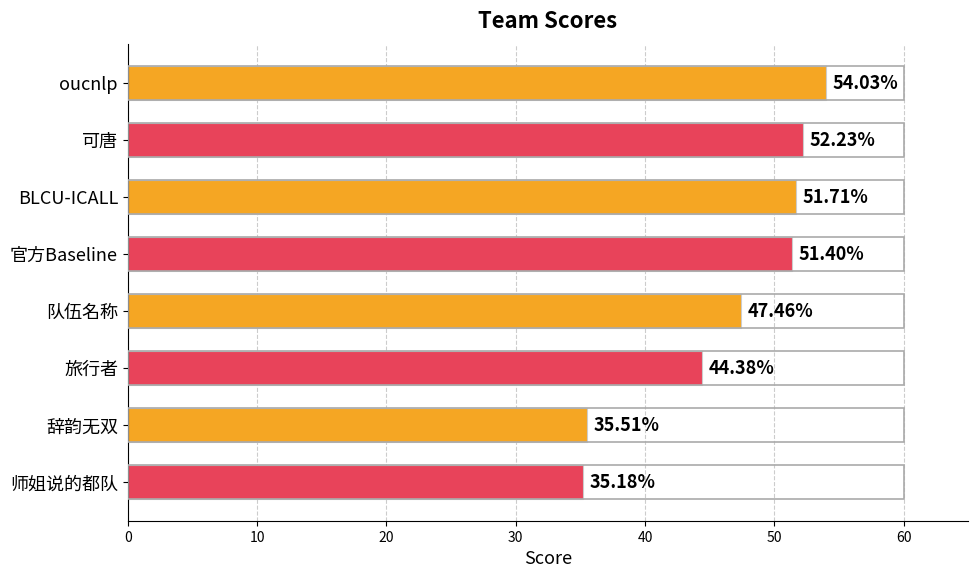

How many series are shown in this chart?

1